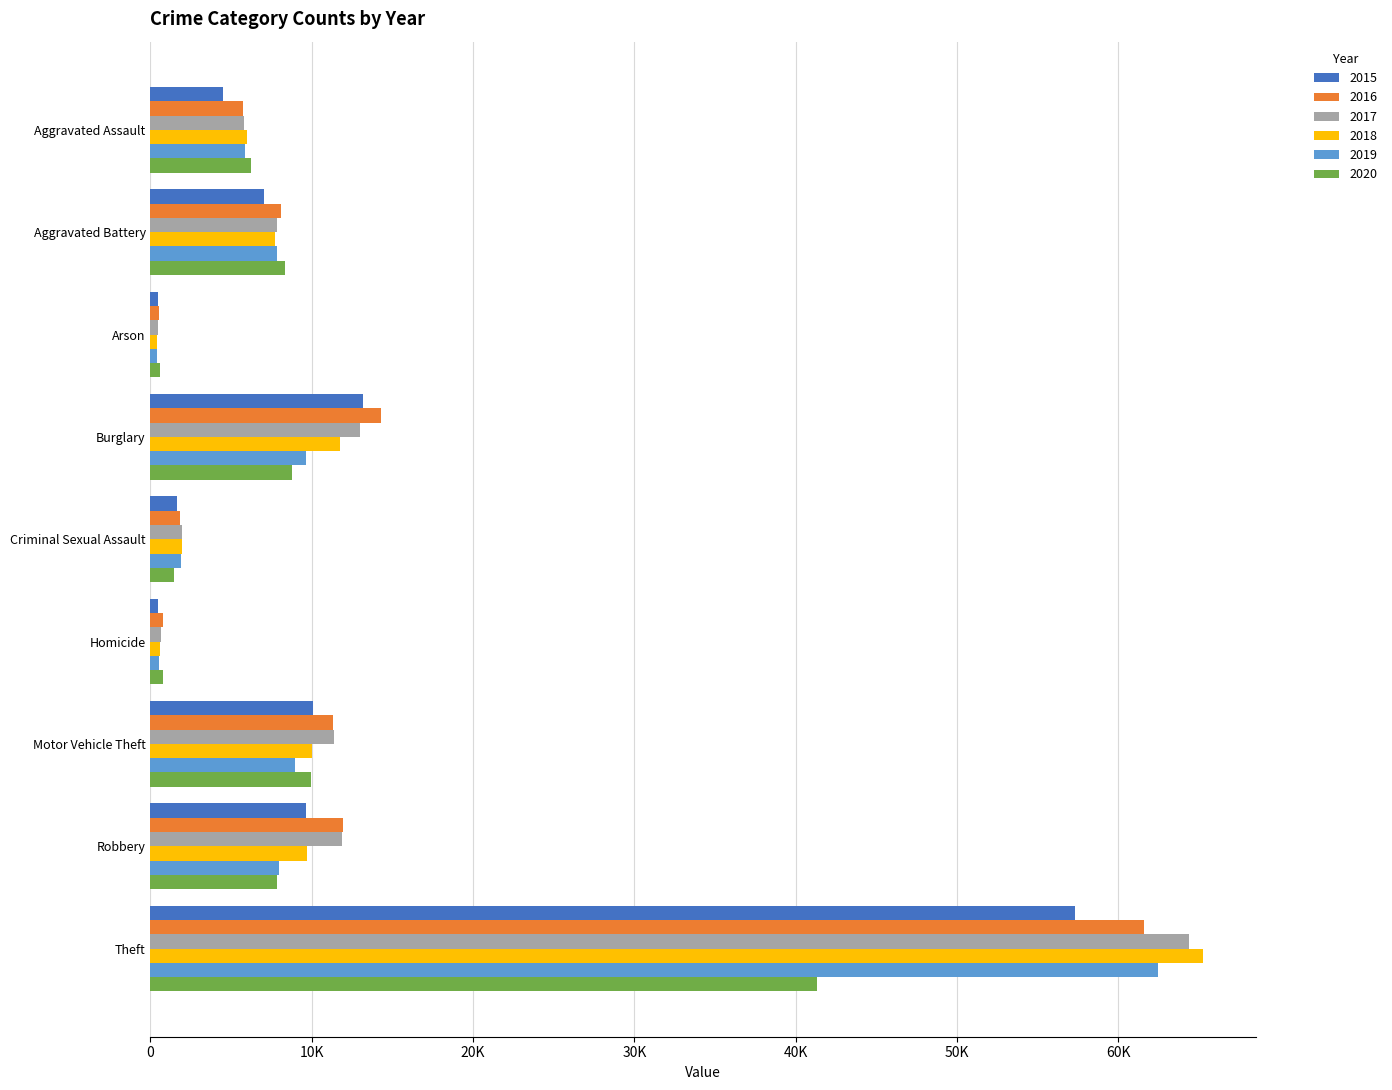

Reading right to left, list all the values displayed in this chart.

2015: Theft=57350	Robbery=9638	Motor Vehicle Theft=10068	Homicide=496	Criminal Sexual Assault=1671	Burglary=13184	Arson=448	Aggravated Battery=7018	Aggravated Assault=4480
2016: Theft=61619	Robbery=11960	Motor Vehicle Theft=11286	Homicide=786	Criminal Sexual Assault=1820	Burglary=14289	Arson=515	Aggravated Battery=8085	Aggravated Assault=5712
2017: Theft=64381	Robbery=11880	Motor Vehicle Theft=11380	Homicide=672	Criminal Sexual Assault=1951	Burglary=13001	Arson=444	Aggravated Battery=7845	Aggravated Assault=5793
2018: Theft=65286	Robbery=9680	Motor Vehicle Theft=9984	Homicide=589	Criminal Sexual Assault=1985	Burglary=11746	Arson=373	Aggravated Battery=7734	Aggravated Assault=6001
2019: Theft=62486	Robbery=7994	Motor Vehicle Theft=8977	Homicide=498	Criminal Sexual Assault=1881	Burglary=9639	Arson=376	Aggravated Battery=7857	Aggravated Assault=5841
2020: Theft=41314	Robbery=7855	Motor Vehicle Theft=9956	Homicide=787	Criminal Sexual Assault=1456	Burglary=8757	Arson=588	Aggravated Battery=8319	Aggravated Assault=6263